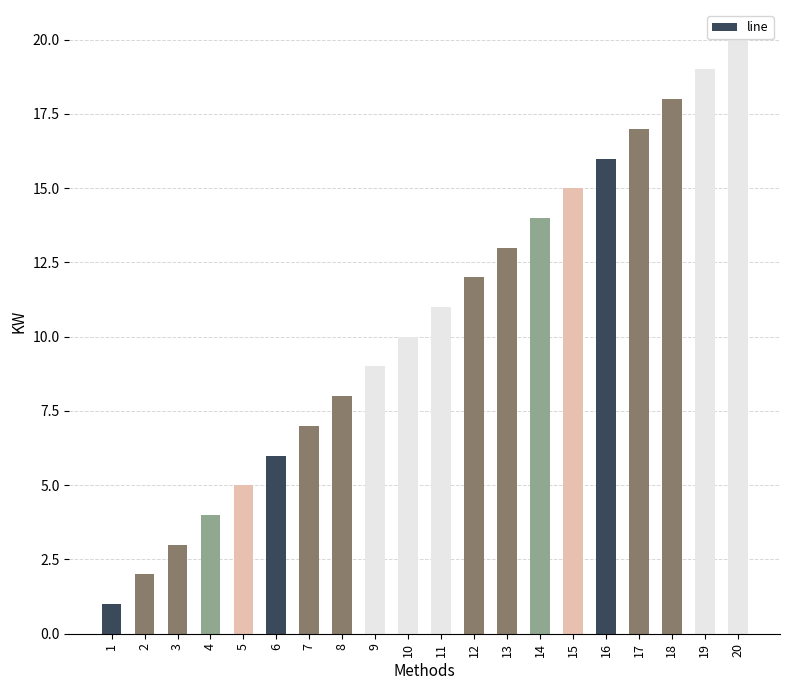

What is the maximum value shown in the chart?

20